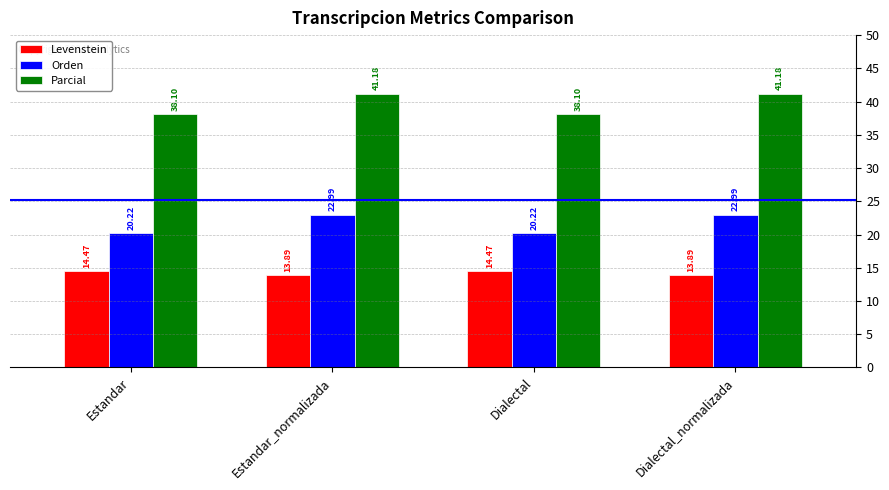

The value of Levenstein at Estandar is 14.5. True or false?

True